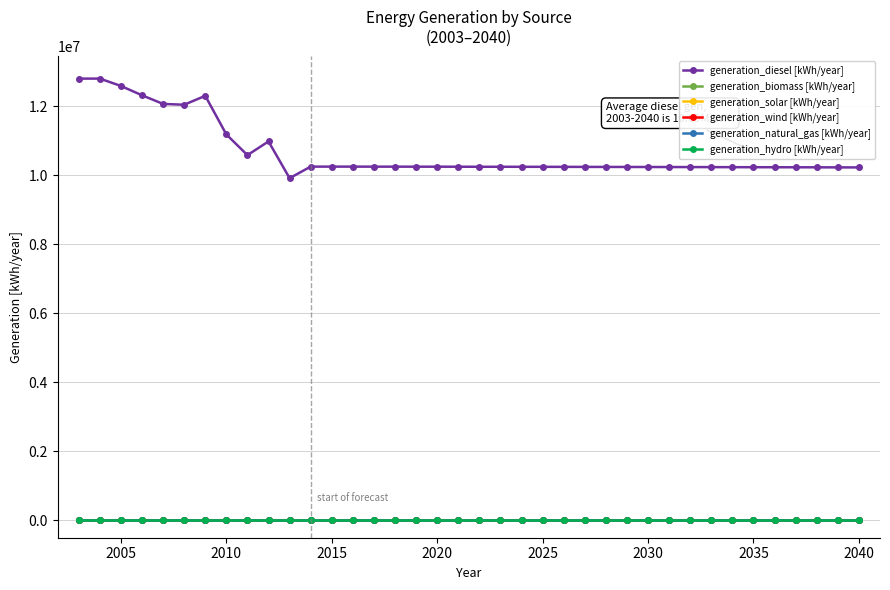

How many lines are shown in the chart?

6